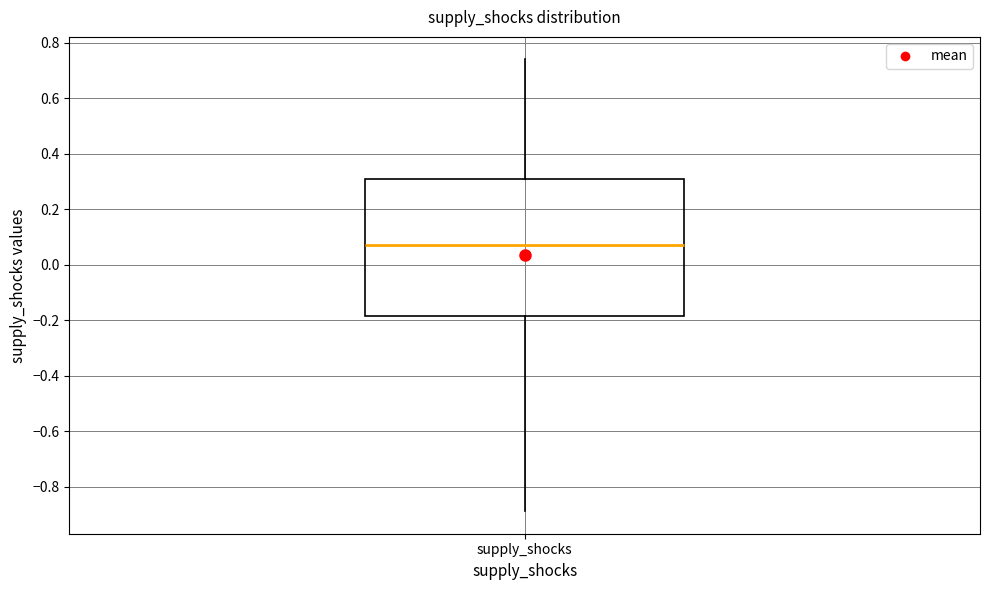

Read this box plot against the y-axis: the position of the median line, the range covered by the box, and the ends of both whiskers. The values are not printed on the chart, so give them approximately, as read against the axis.

median 0.08, box -0.18 to 0.32, whiskers -0.88 to 0.74